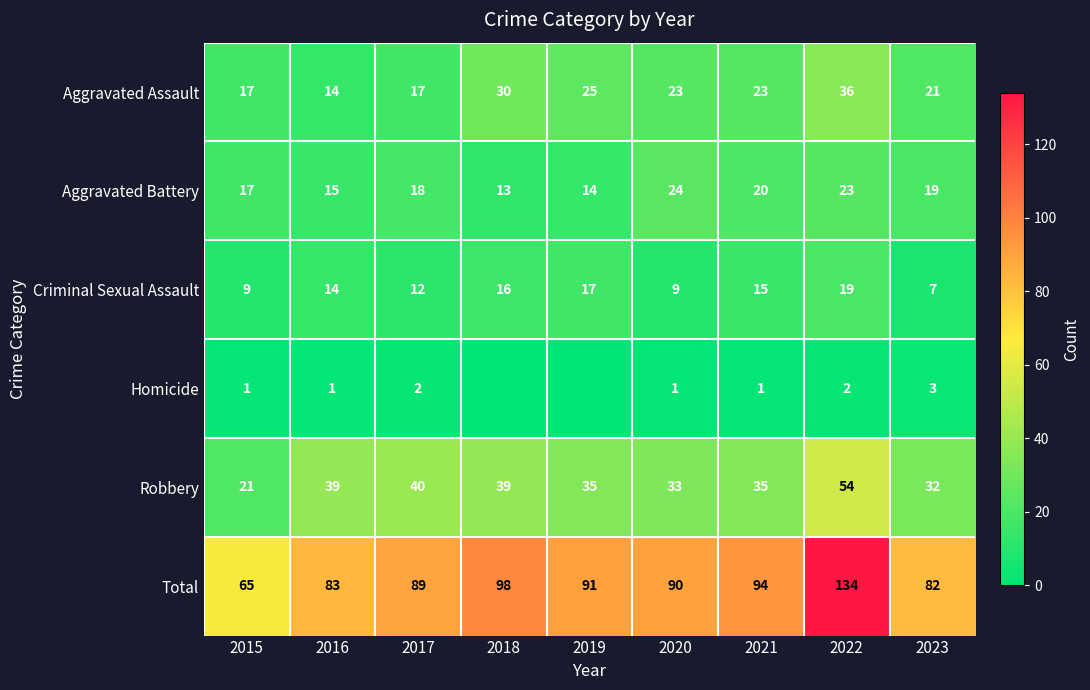

What is the difference between the highest and lowest values at 2023?

79